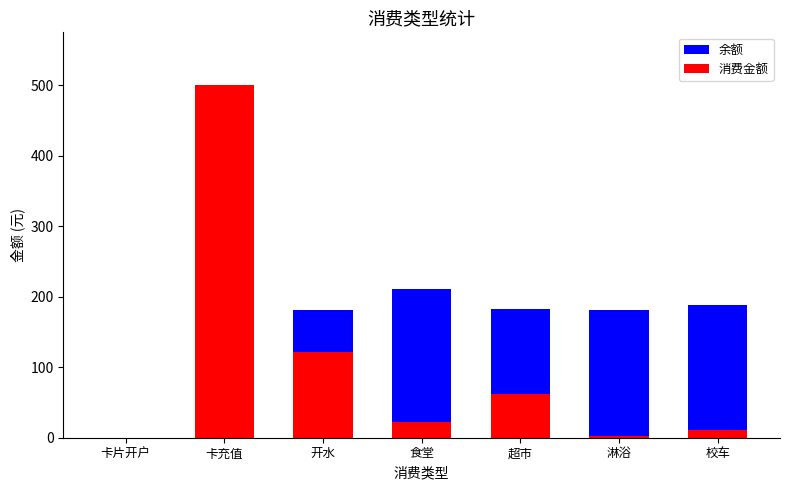

Is it true that 余额 equals 181.1 at 淋浴?

True